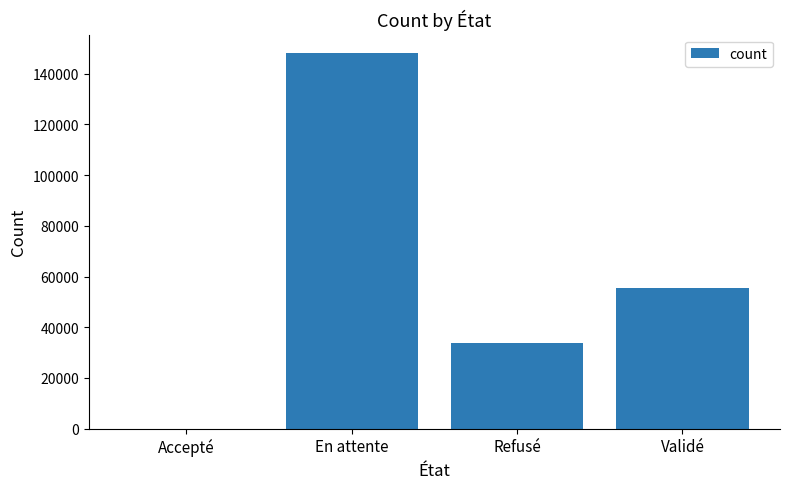

How many values are between 33955 and 148048?

3